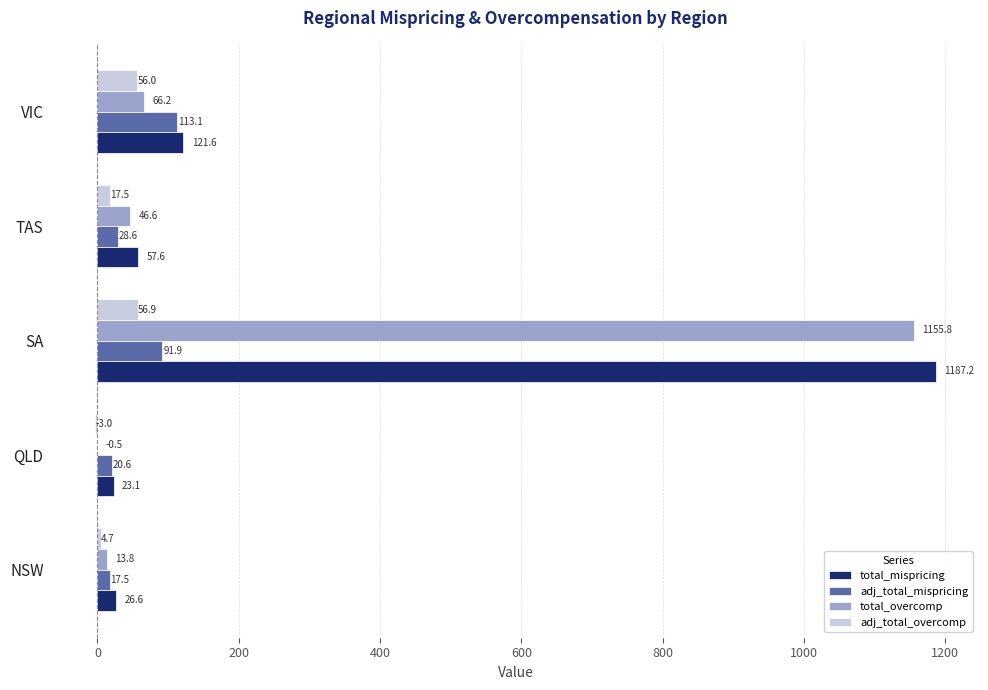

How many values in adj_total_overcomp are above zero?

4